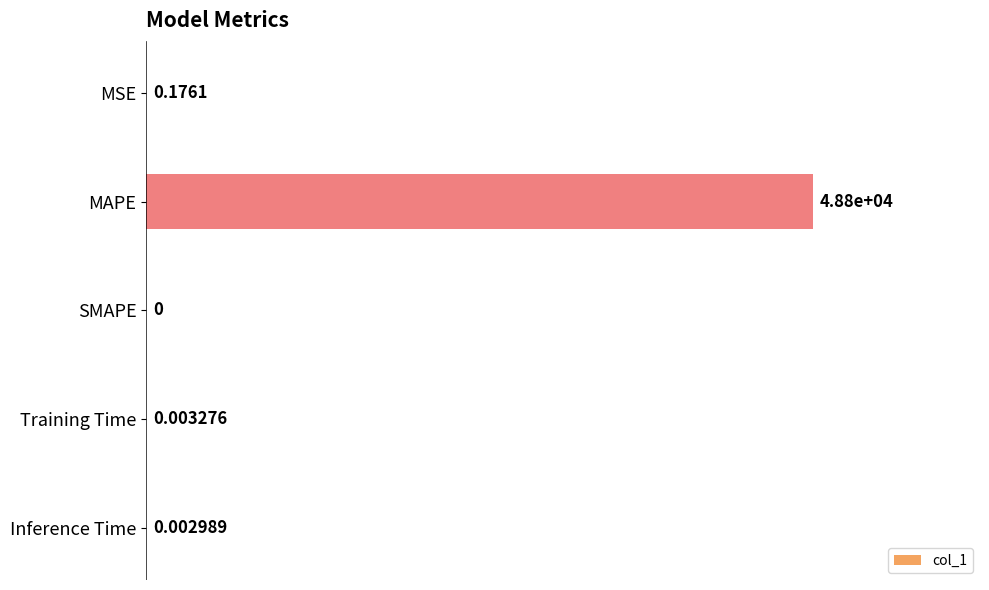

What is the sum of the values at MAPE and MSE?

48800.8